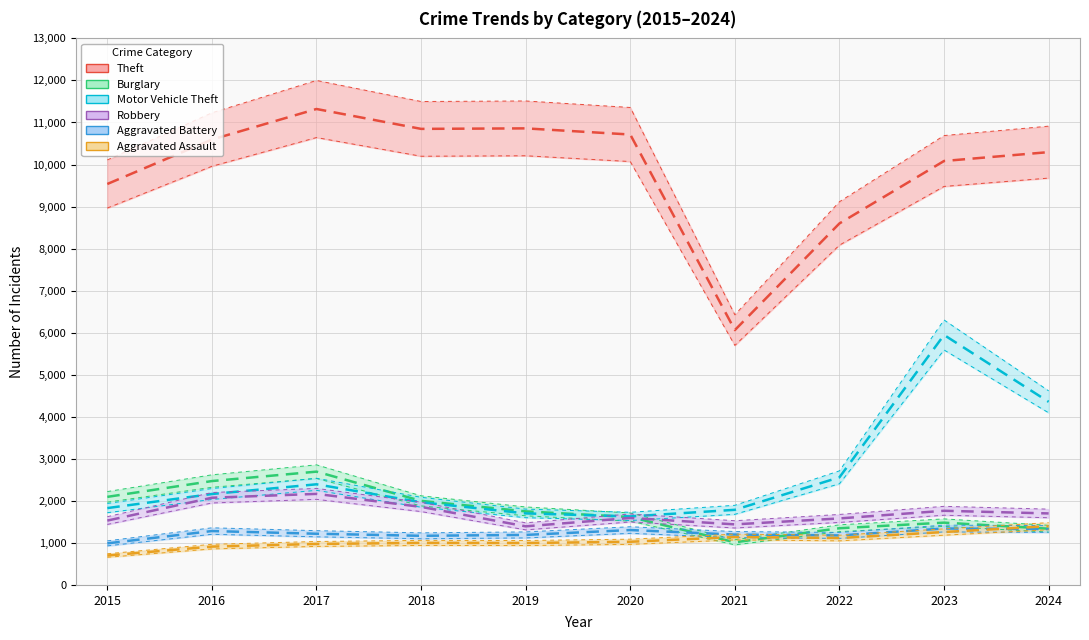

True or false: Theft and Aggravated Battery cross at least once.

False